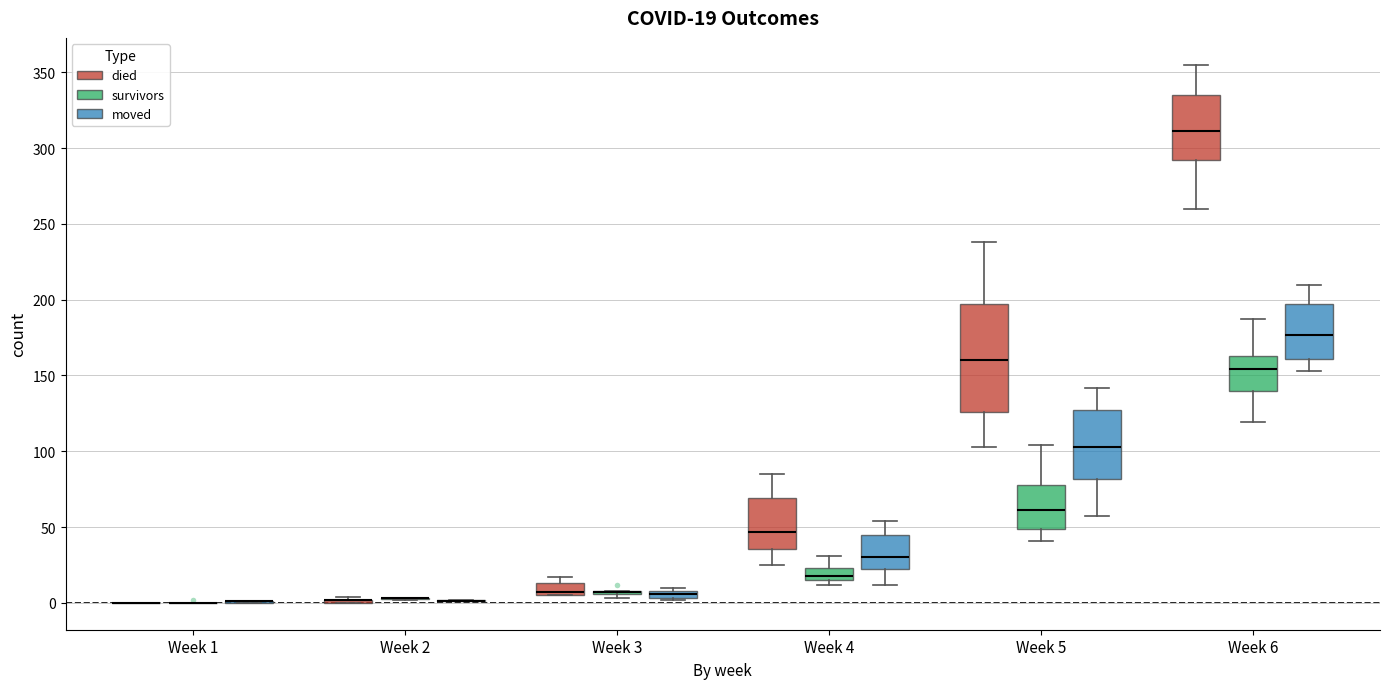

Which box is the tallest, from its lower edge to its upper edge?

Week 5 (died)